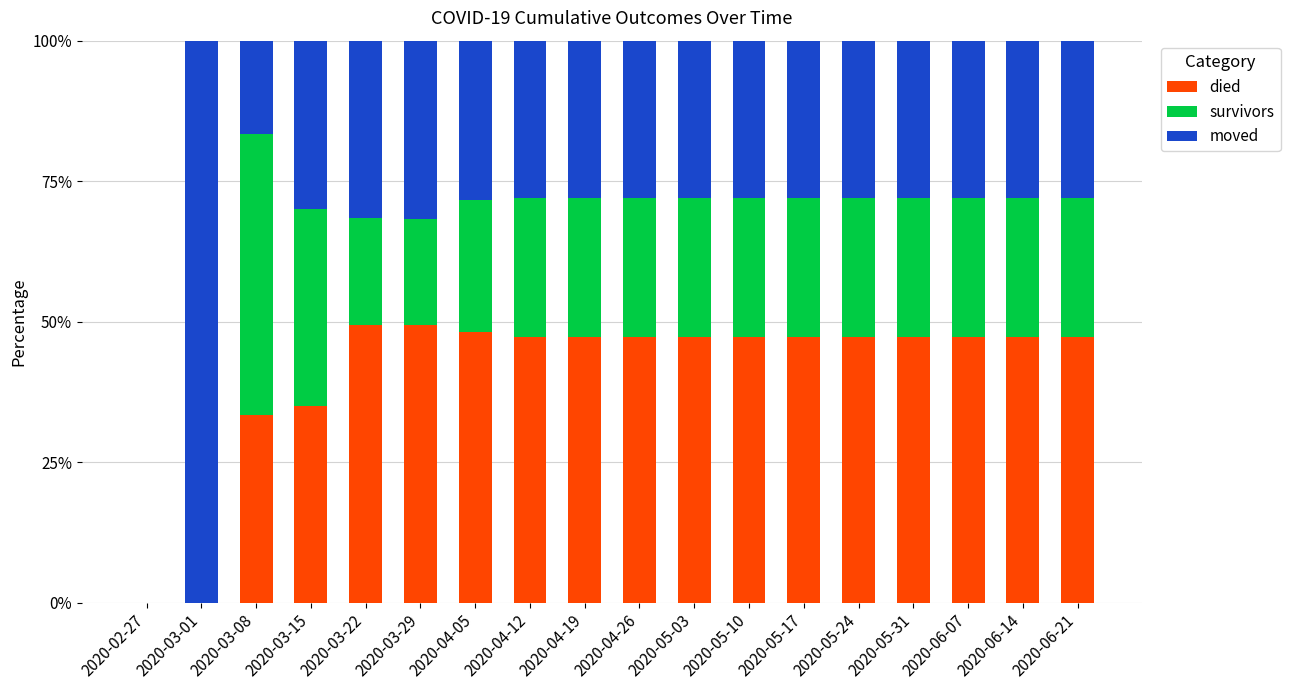

The value of died at 2020-03-01 is -17.1. True or false?

False